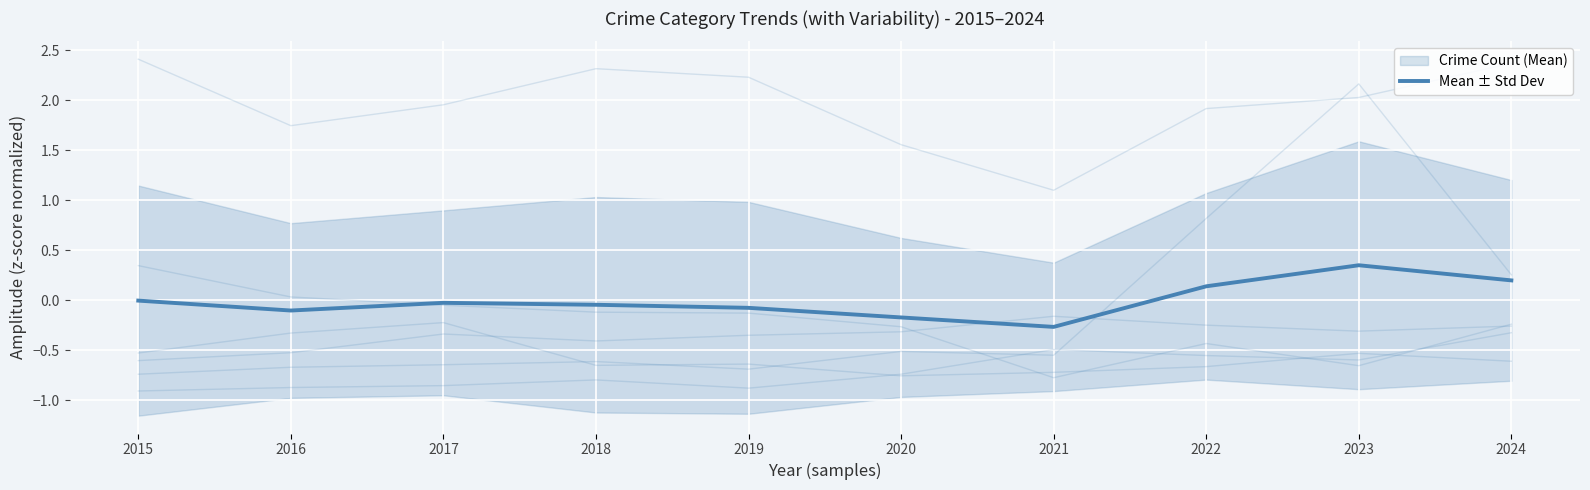

How many series are shown in this chart?

1